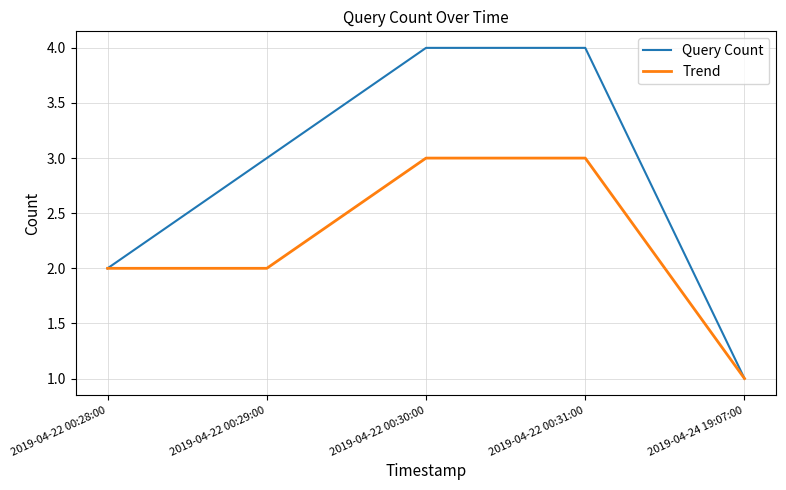

At which label is Query Count closest to 2?

2019-04-22 00:28:00